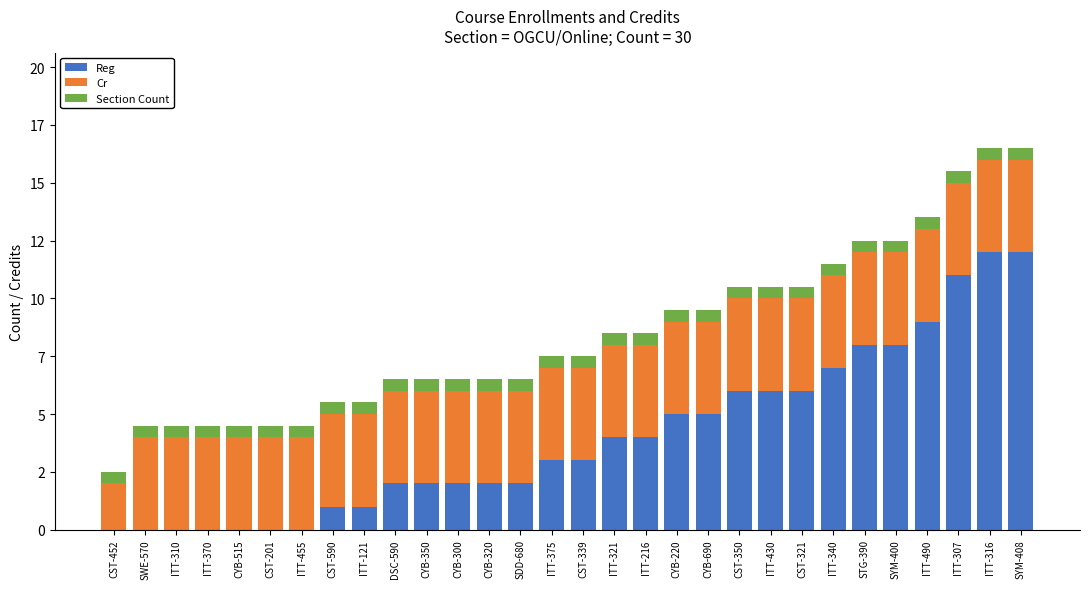

Are the bars horizontal?

No